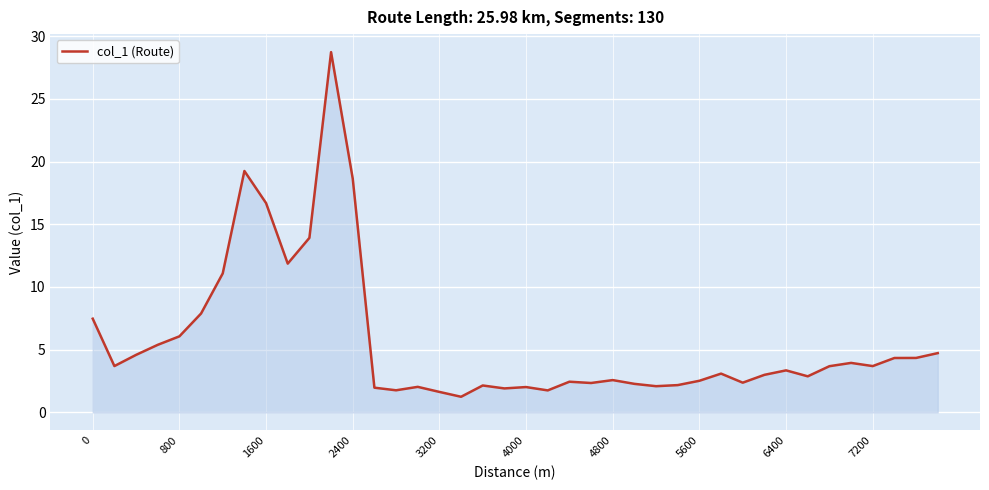

What is the difference between the maximum and minimum values?

27.5